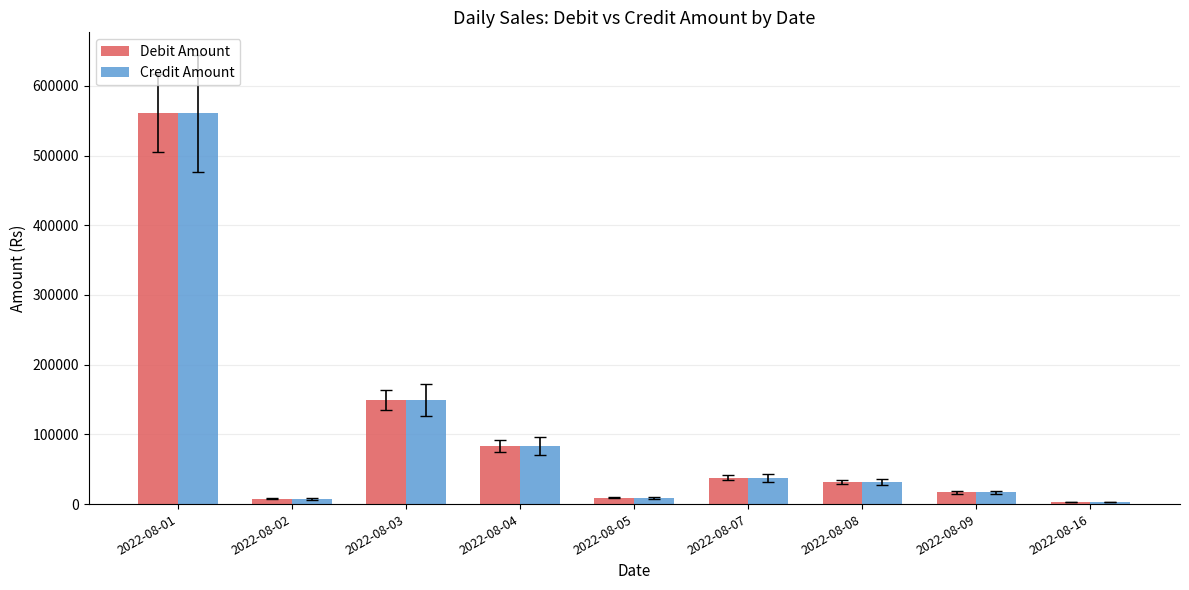

How many categories are shown in the chart?

9